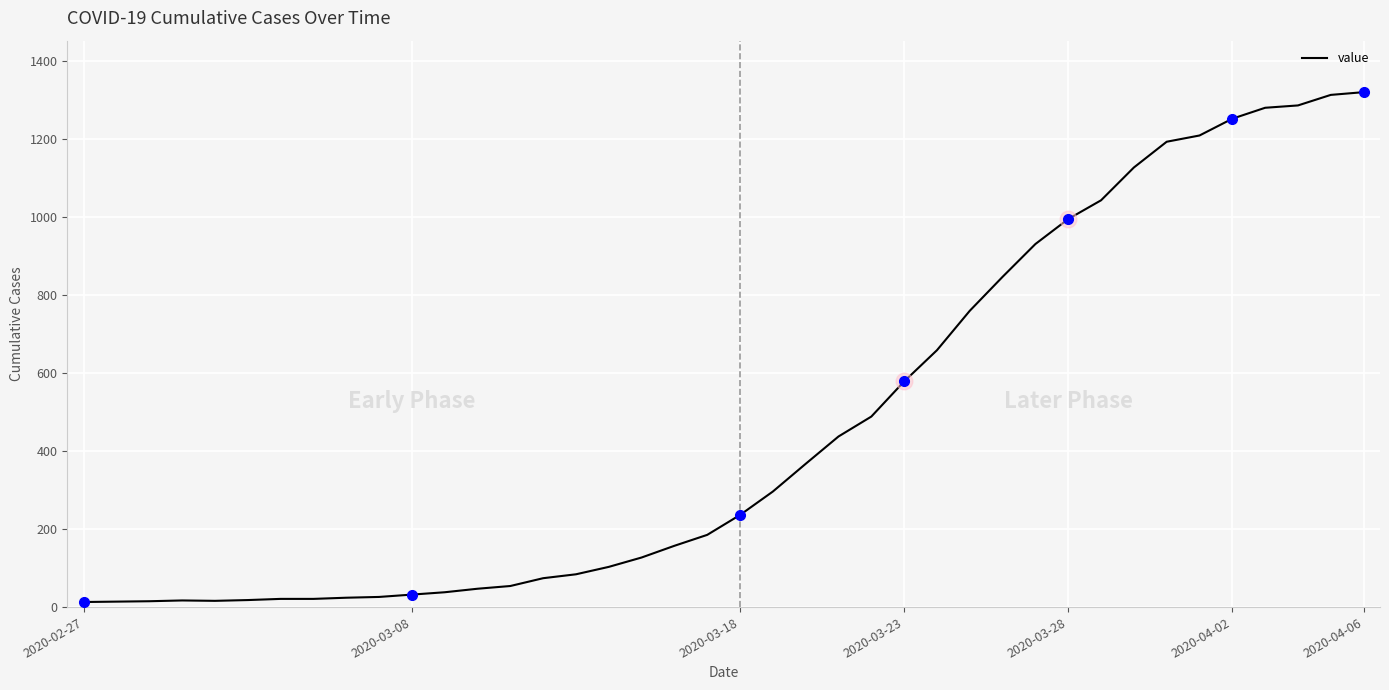

What is the difference between the maximum and minimum values?

1306